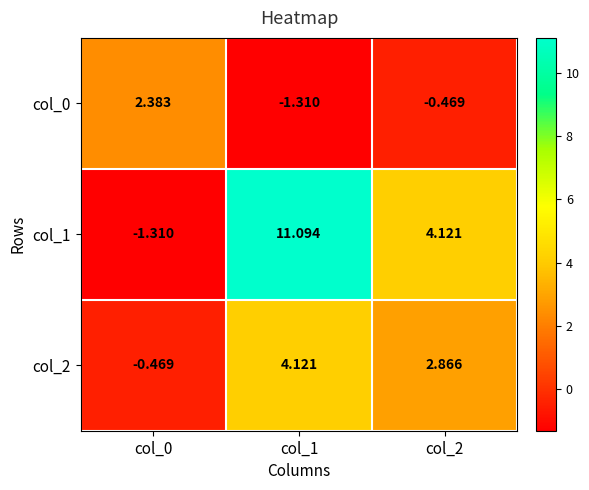

Is the value of col_0 at col_1 greater than the value of col_1 at col_1?

No